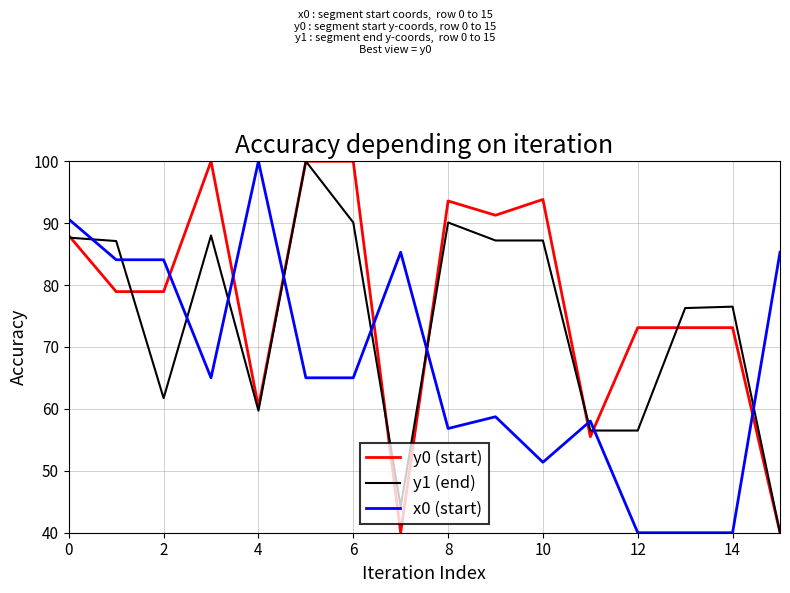

Does the chart have visible grid lines?

Yes